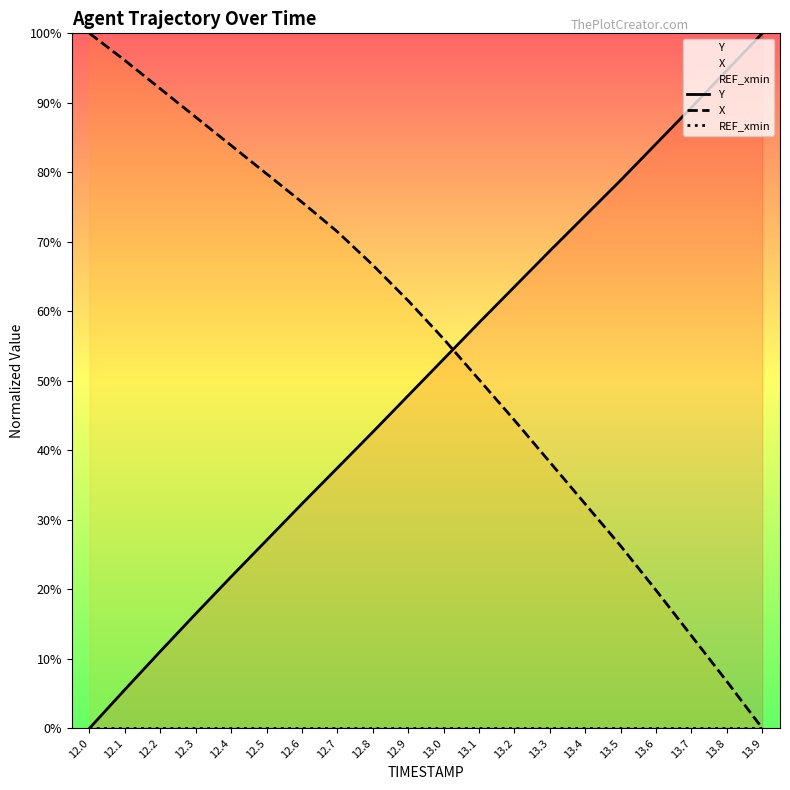

Where is Y nearest to the value 50?

12.9